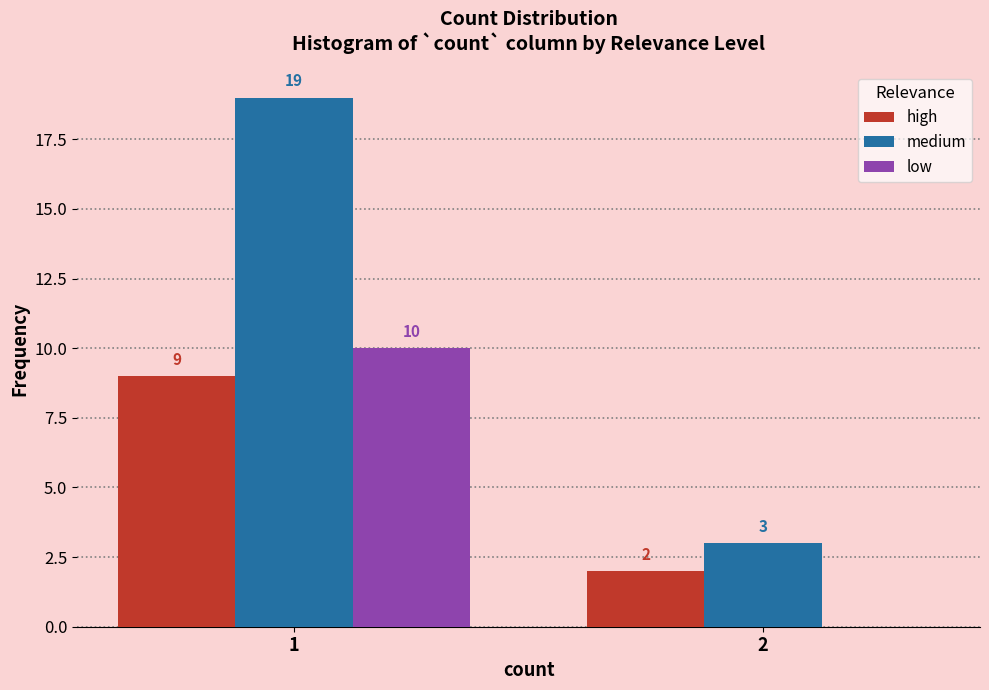

Reading left to right, list all the values displayed in this chart.

high: 1=9	2=2
medium: 1=19	2=3
low: 1=10	2=0